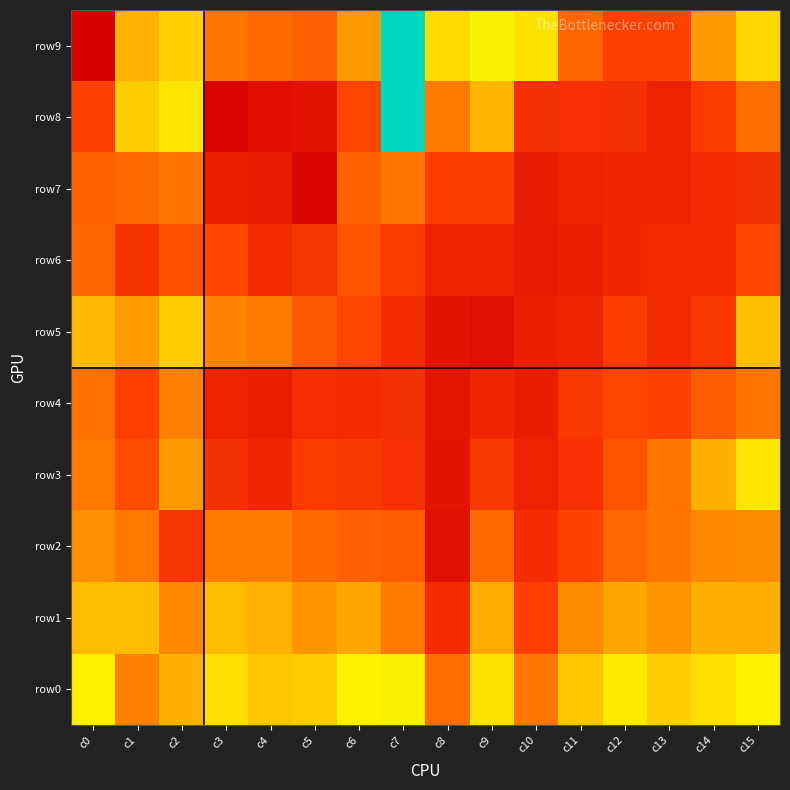

At how many categories does at least one series exceed 3175?

1